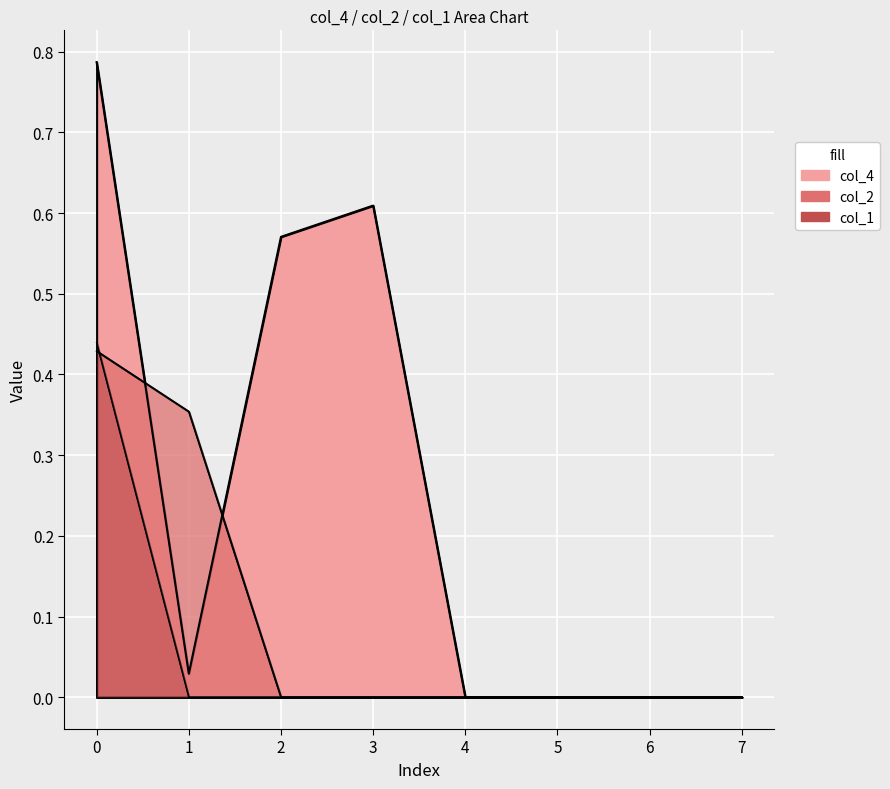

What is the difference between the col_2 values at 1 and 7?

0.4